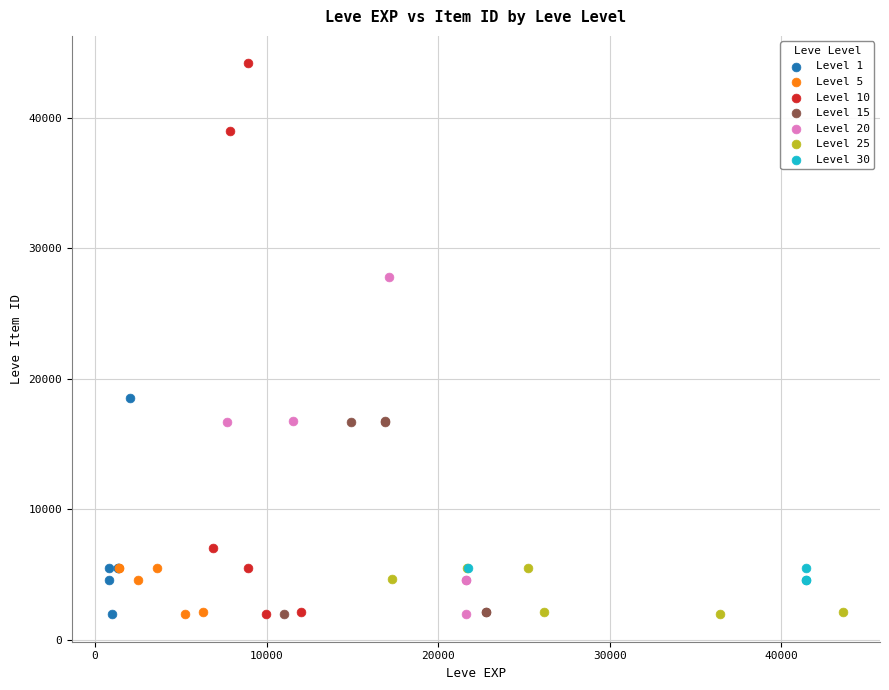

Which series has the widest spread of Y values?

Level 10